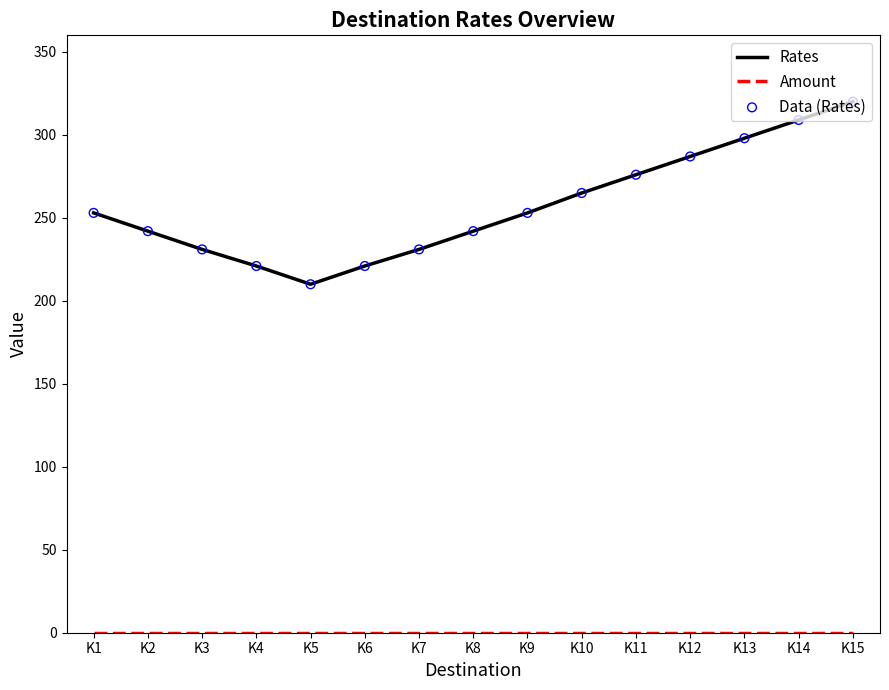

Which series has the largest total across all categories?

Rates